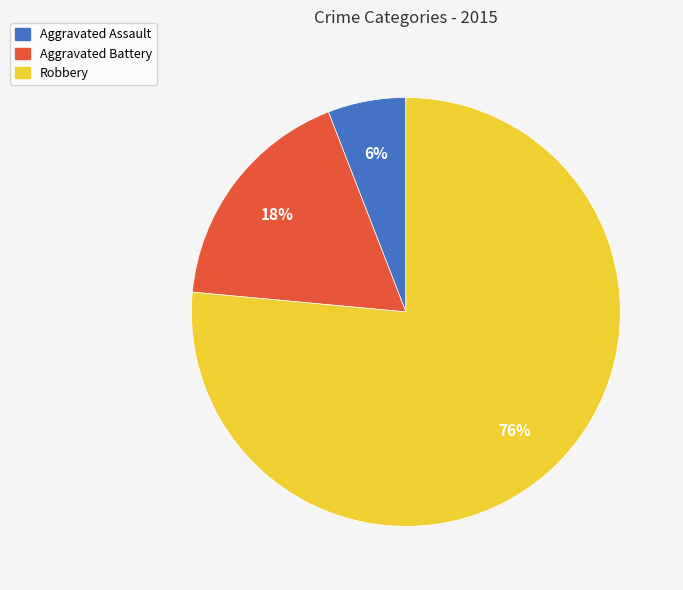

Rank the categories by value from highest to lowest.

Robbery, Aggravated Battery, Aggravated Assault